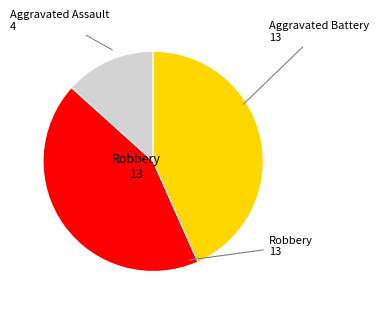

Is there a majority slice in this chart?

No